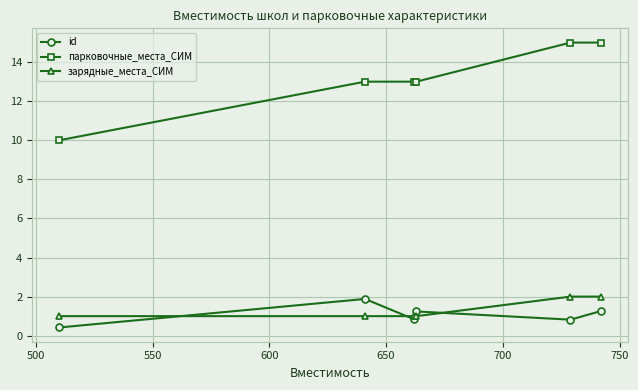

What is the difference between the maximum and minimum values in the id series?

1.5